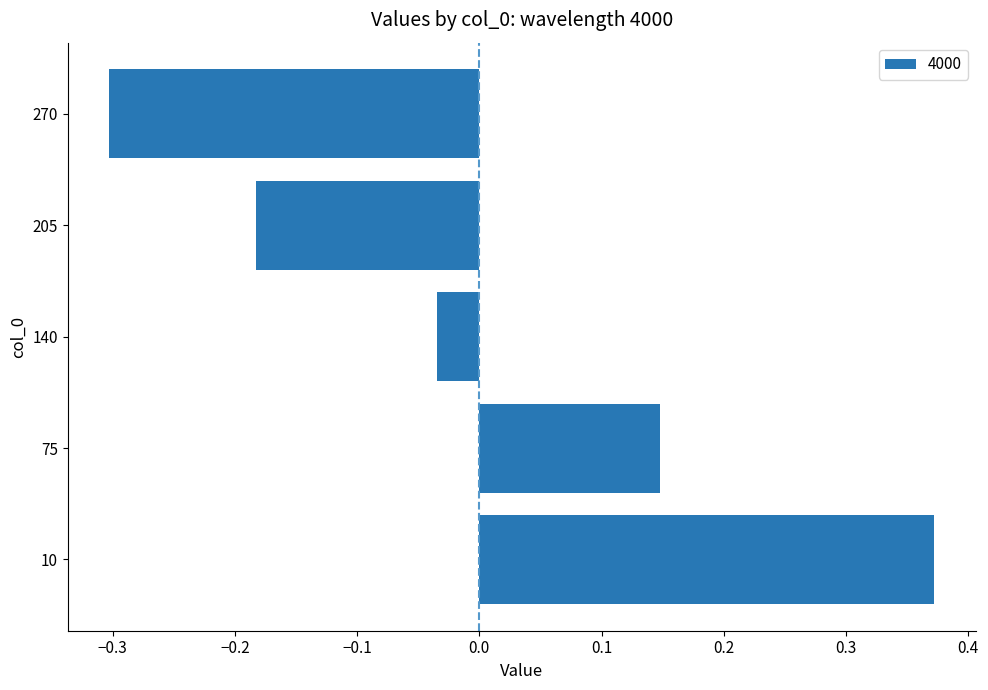

What is the difference between the maximum and minimum values?

0.7